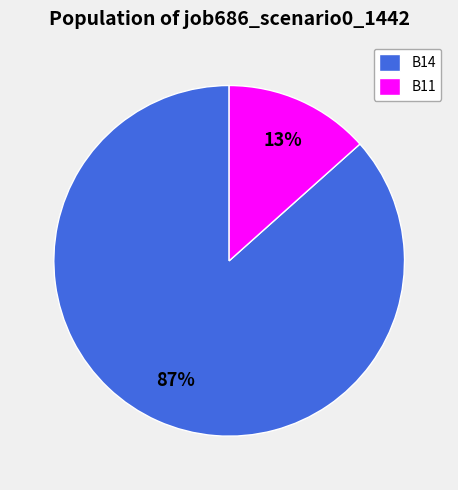

What is the largest slice in the pie chart?

B14